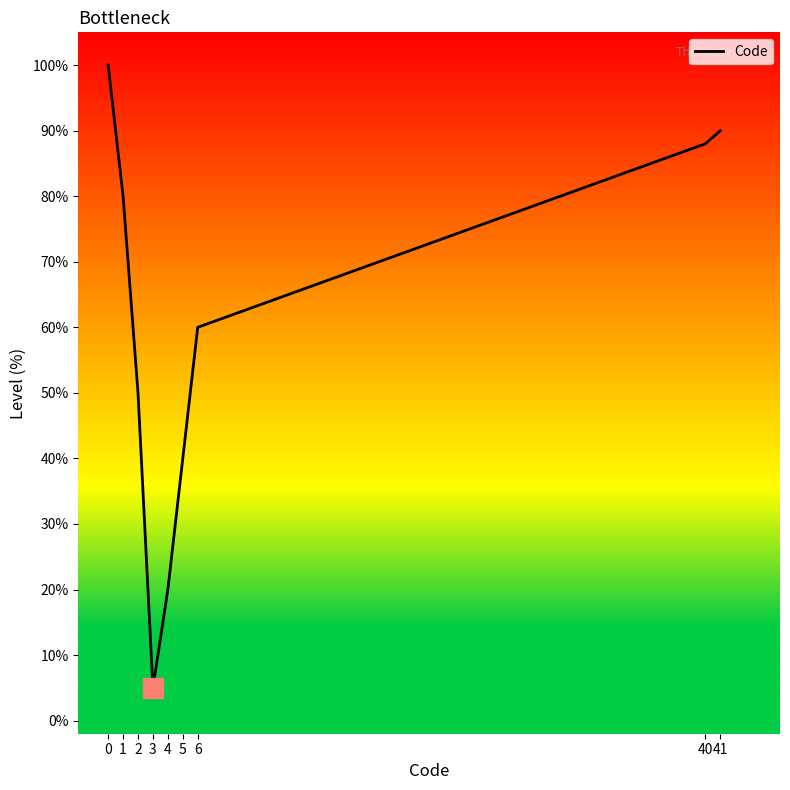

Between 3 and 4, which is larger?

4